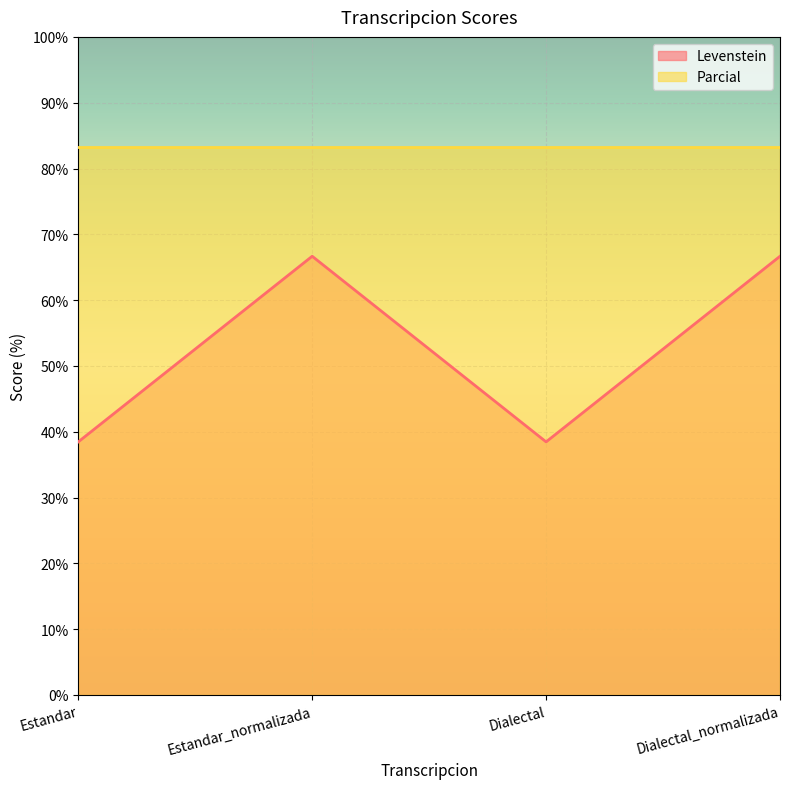

How many interior local valleys (lower than both neighbors) does the data have?

1